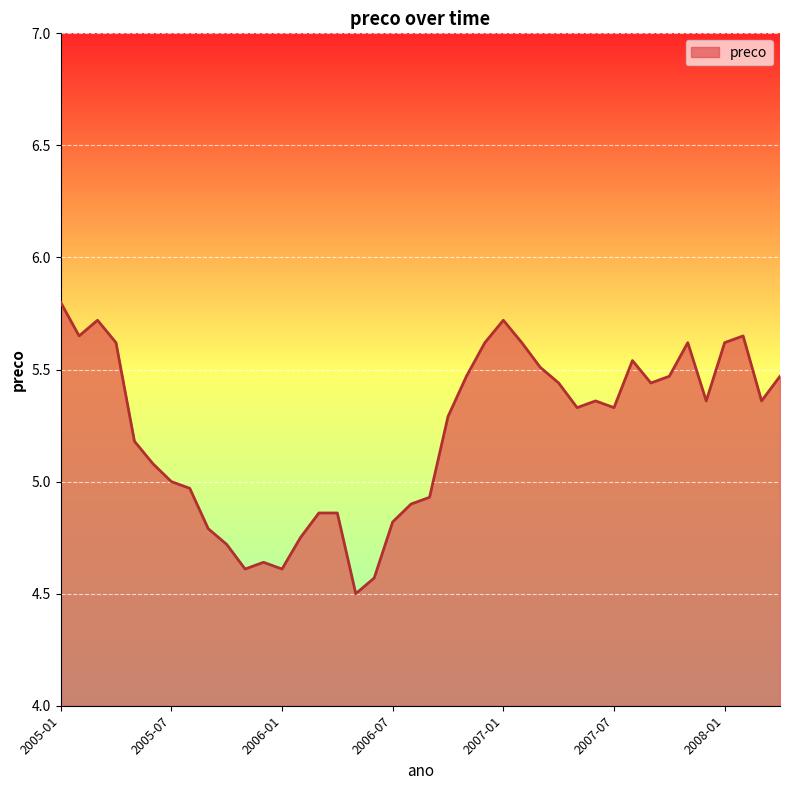

What is the difference between the maximum and minimum values?

1.3